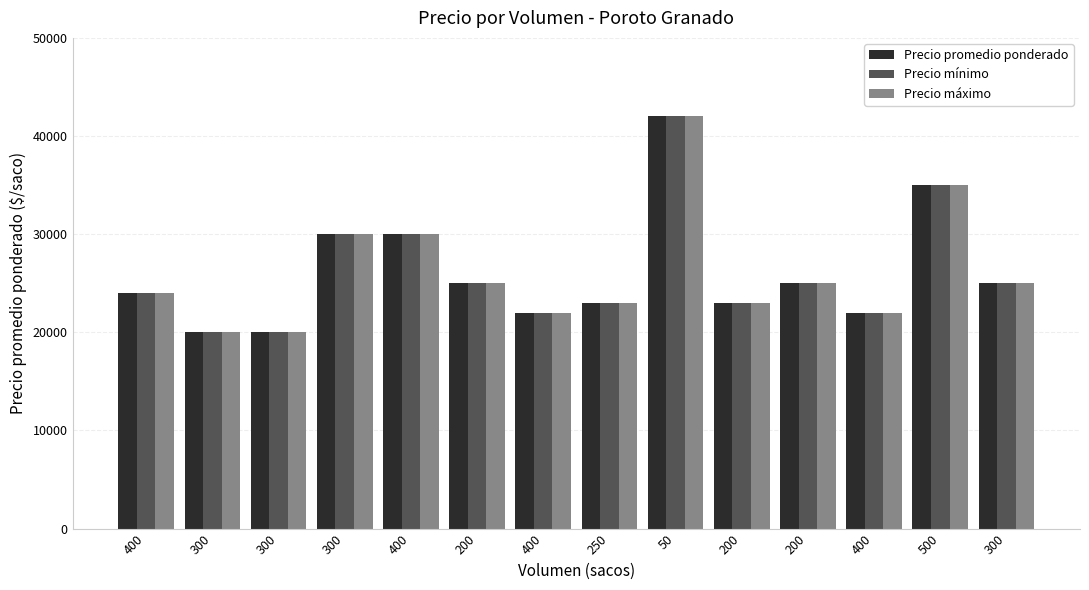

Does the chart contain any negative values?

No